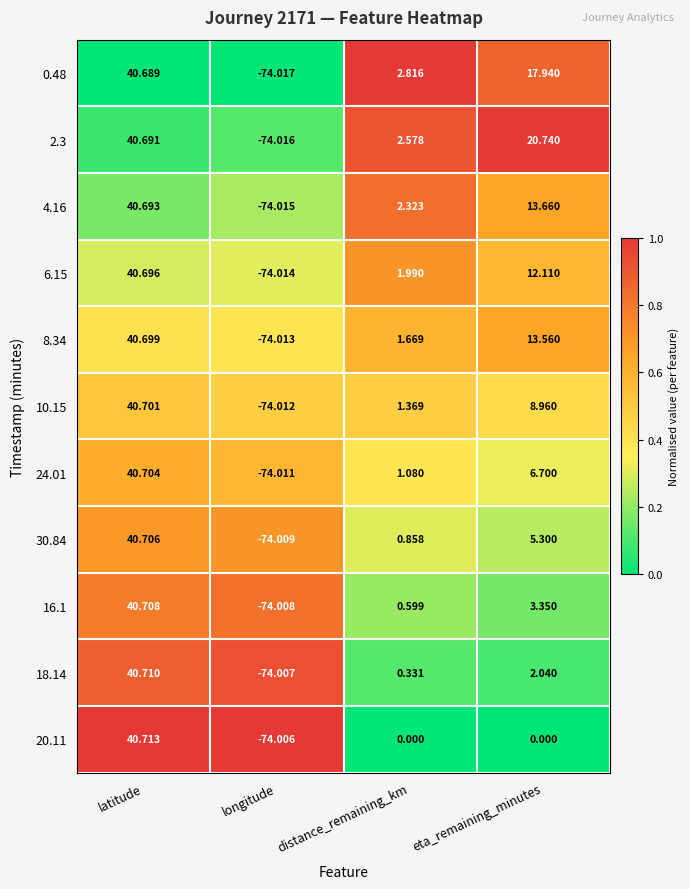

Where does the 4.16 series first go above 13?

latitude